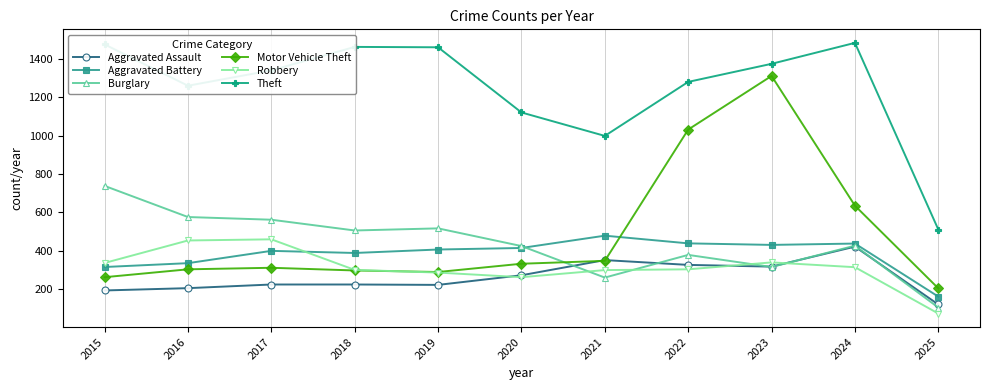

How many data points does each series have?

11